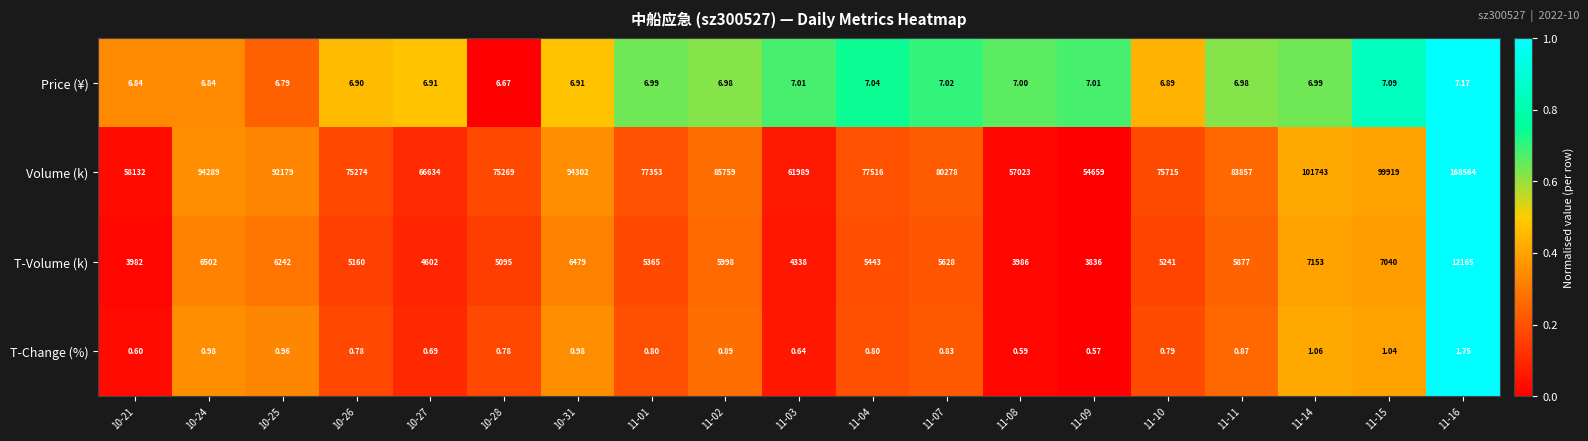

Rank the series by their maximum value, from lowest to highest.

T-Change (%), Price (¥), T-Volume (k), Volume (k)